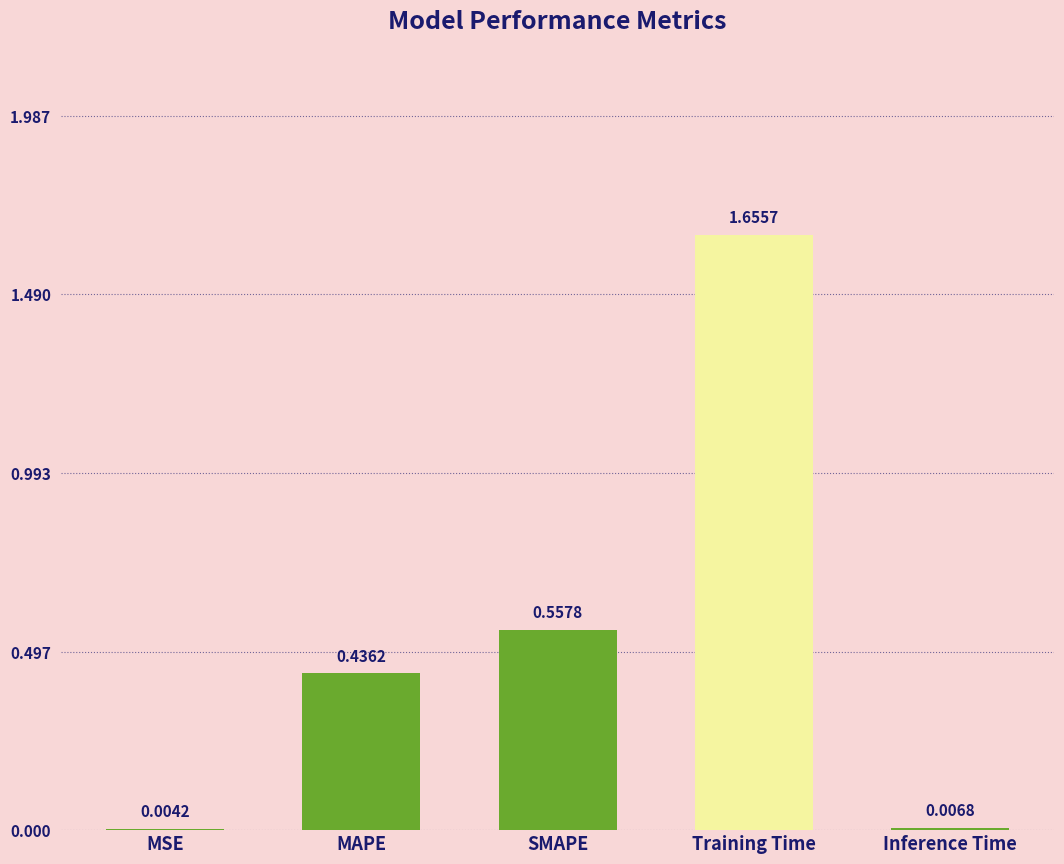

Which has a higher value, MAPE or Inference Time?

MAPE